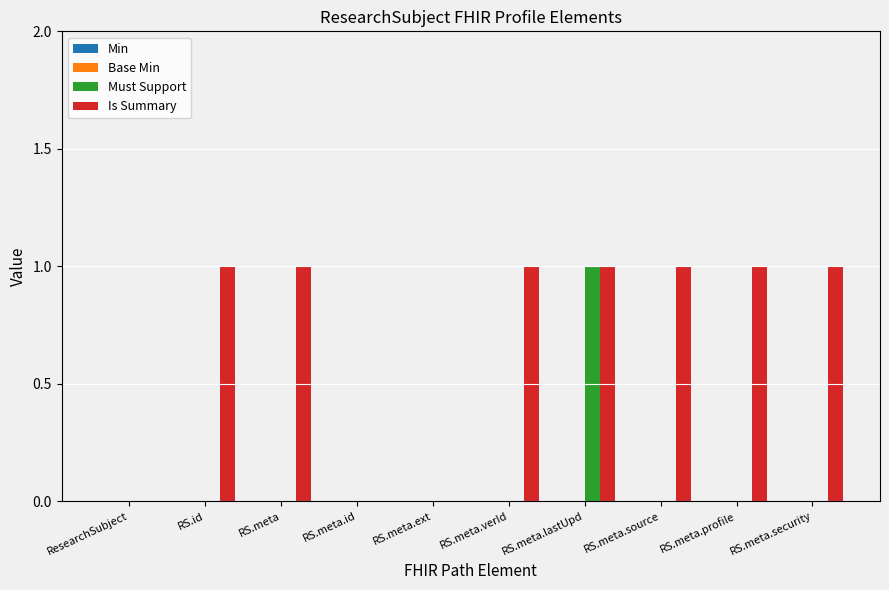

Which series changed the most between RS.meta.ext and RS.meta.security?

Is Summary